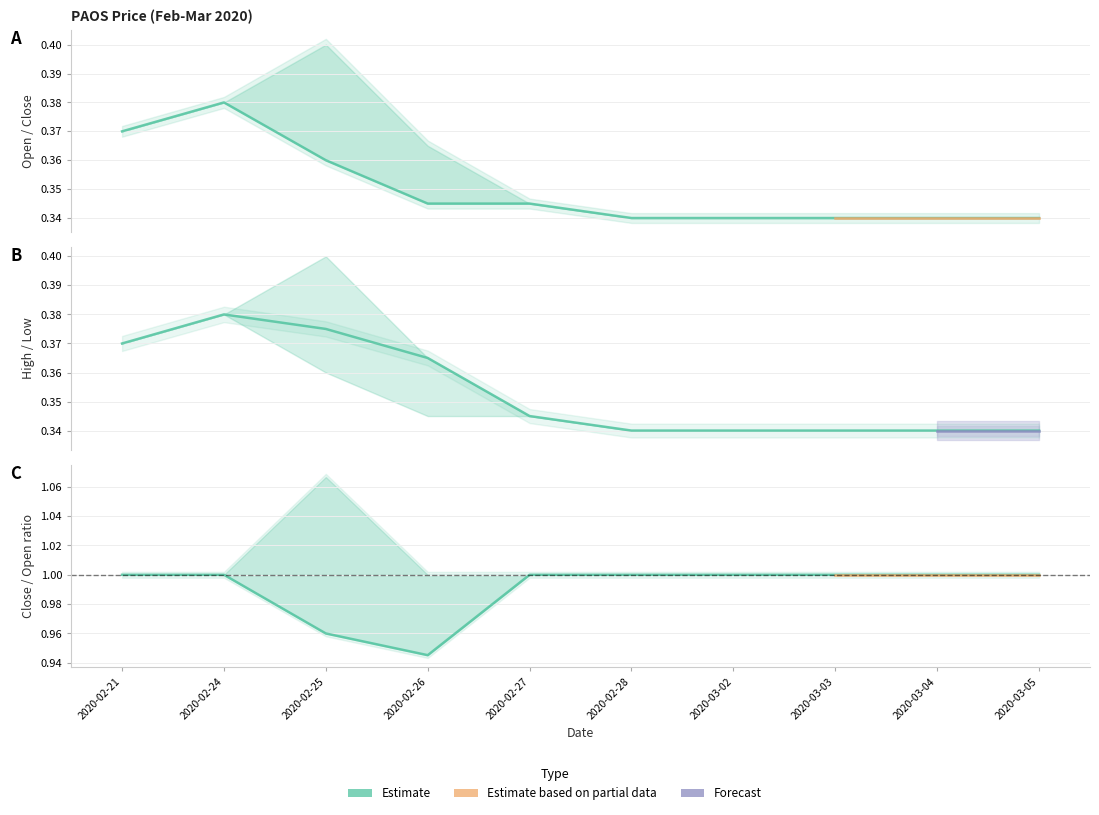

What value does the open series have at 2020-02-25?

0.4